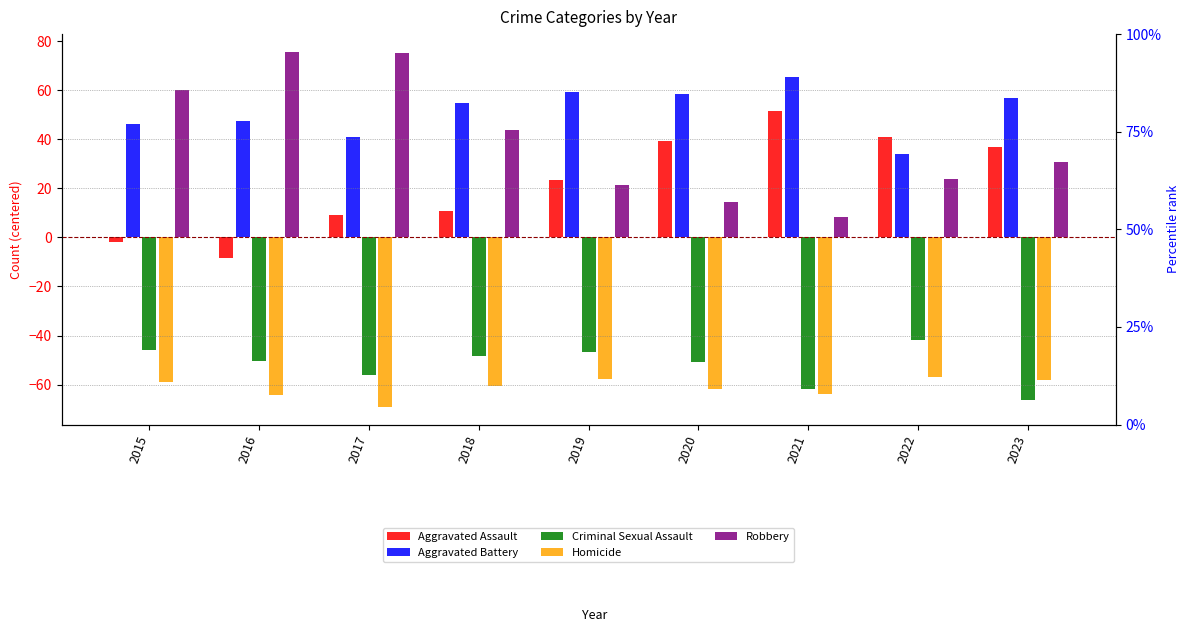

What is the average value of the Criminal Sexual Assault series?

-52.0